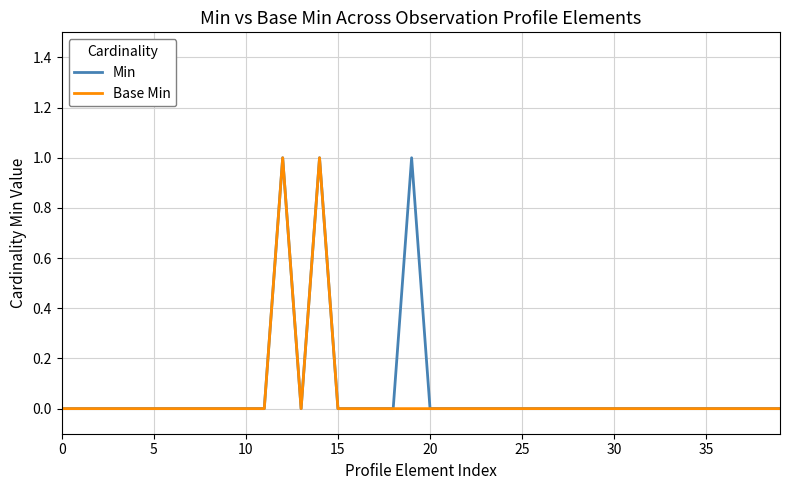

How many lines are shown in the chart?

2